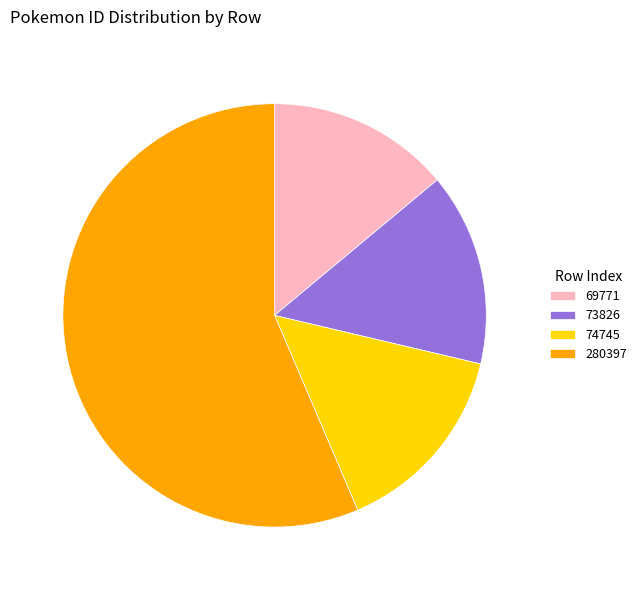

Count the number of slices in the pie.

4